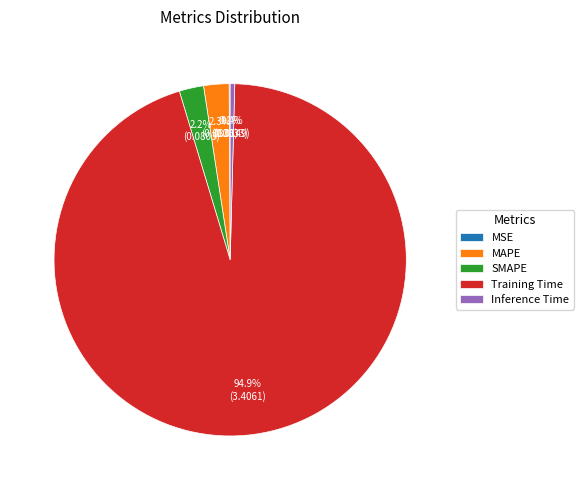

Which category has the biggest portion of the pie?

Training Time